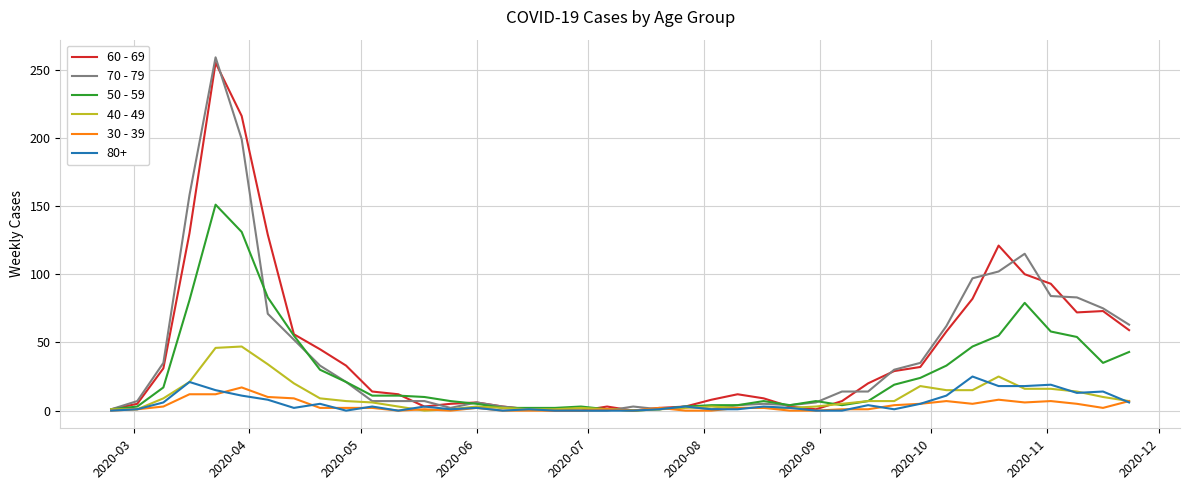

Which series has the widest spread of values?

70 - 79